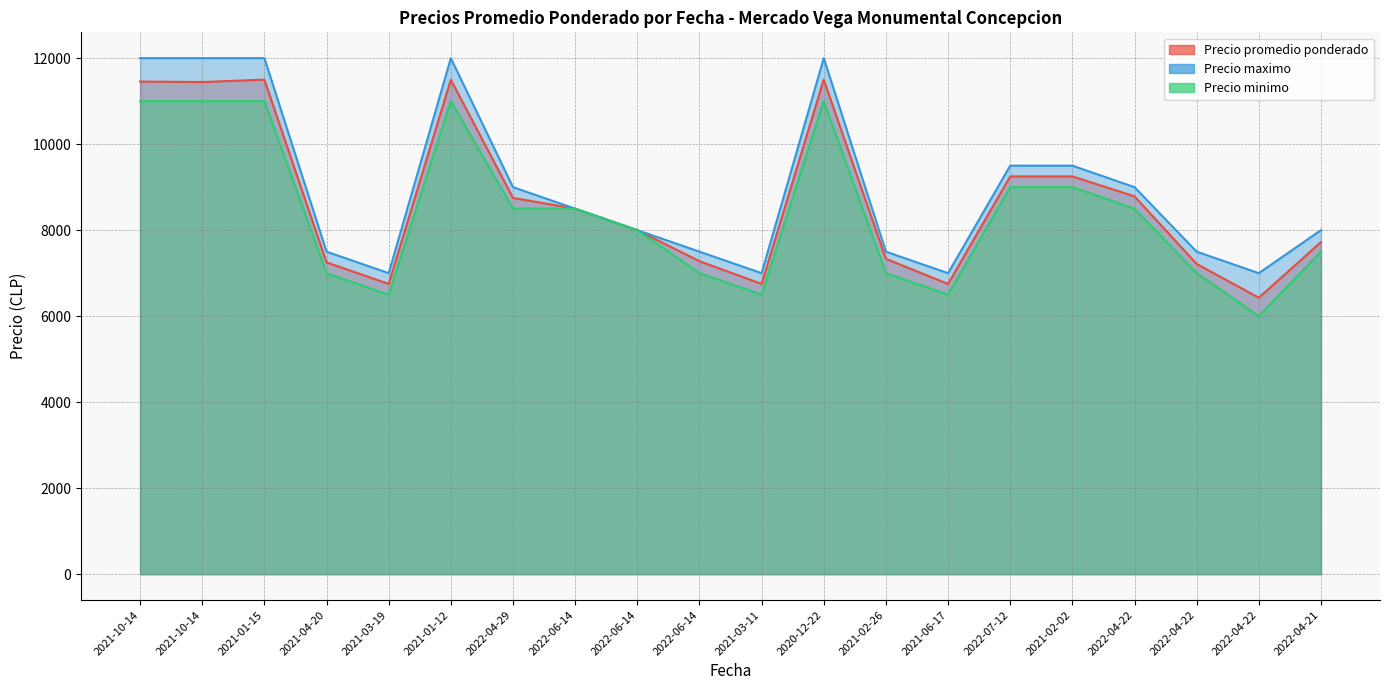

What is the difference between the Precio promedio ponderado values at 2021-03-19 and 2022-06-14?

528